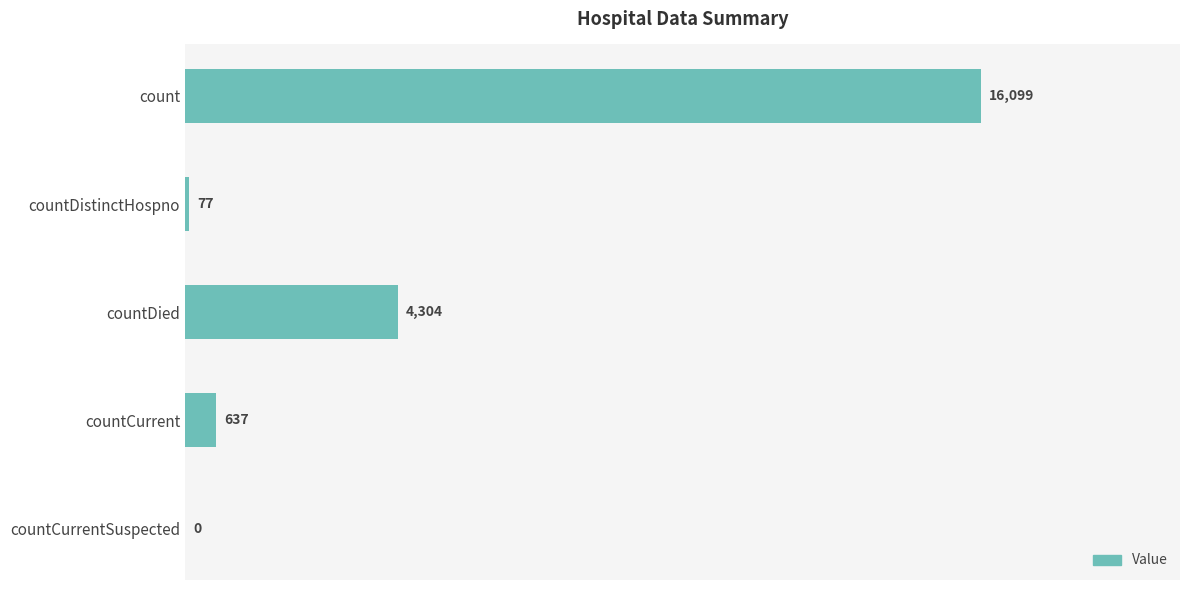

What is the sum of the values at countDistinctHospno and countDied?

4381